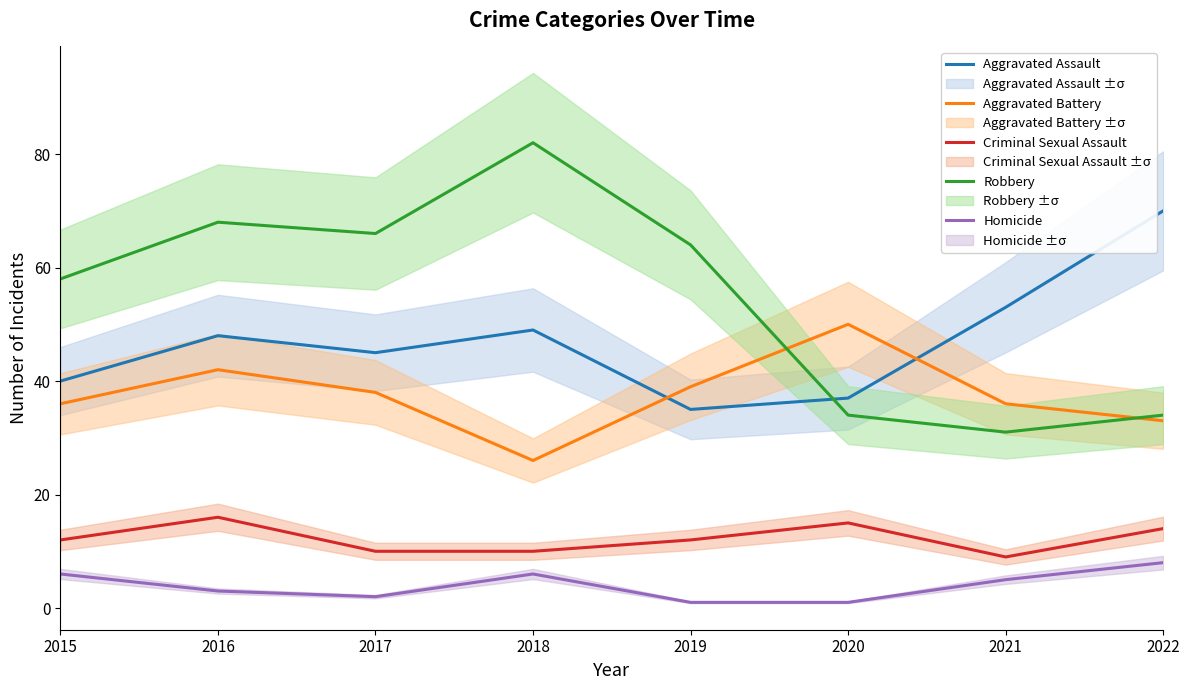

What is the difference between the highest and lowest values at 2018?

76